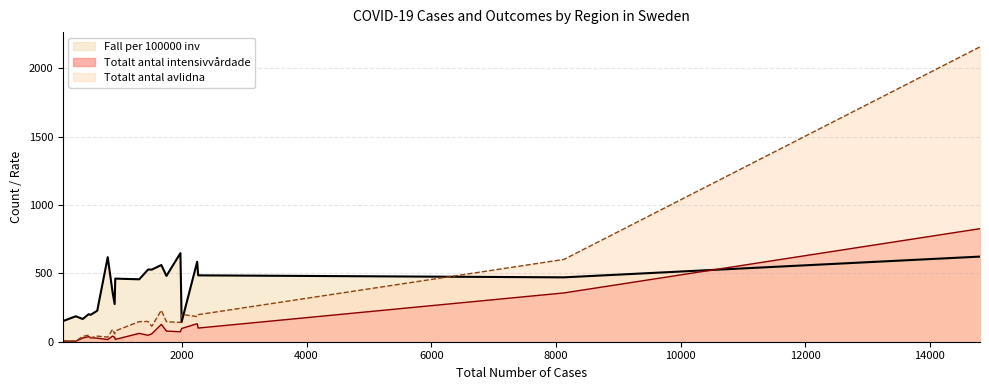

What is the difference between the maximum and minimum values in the Totalt antal avlidna series?

2152.0